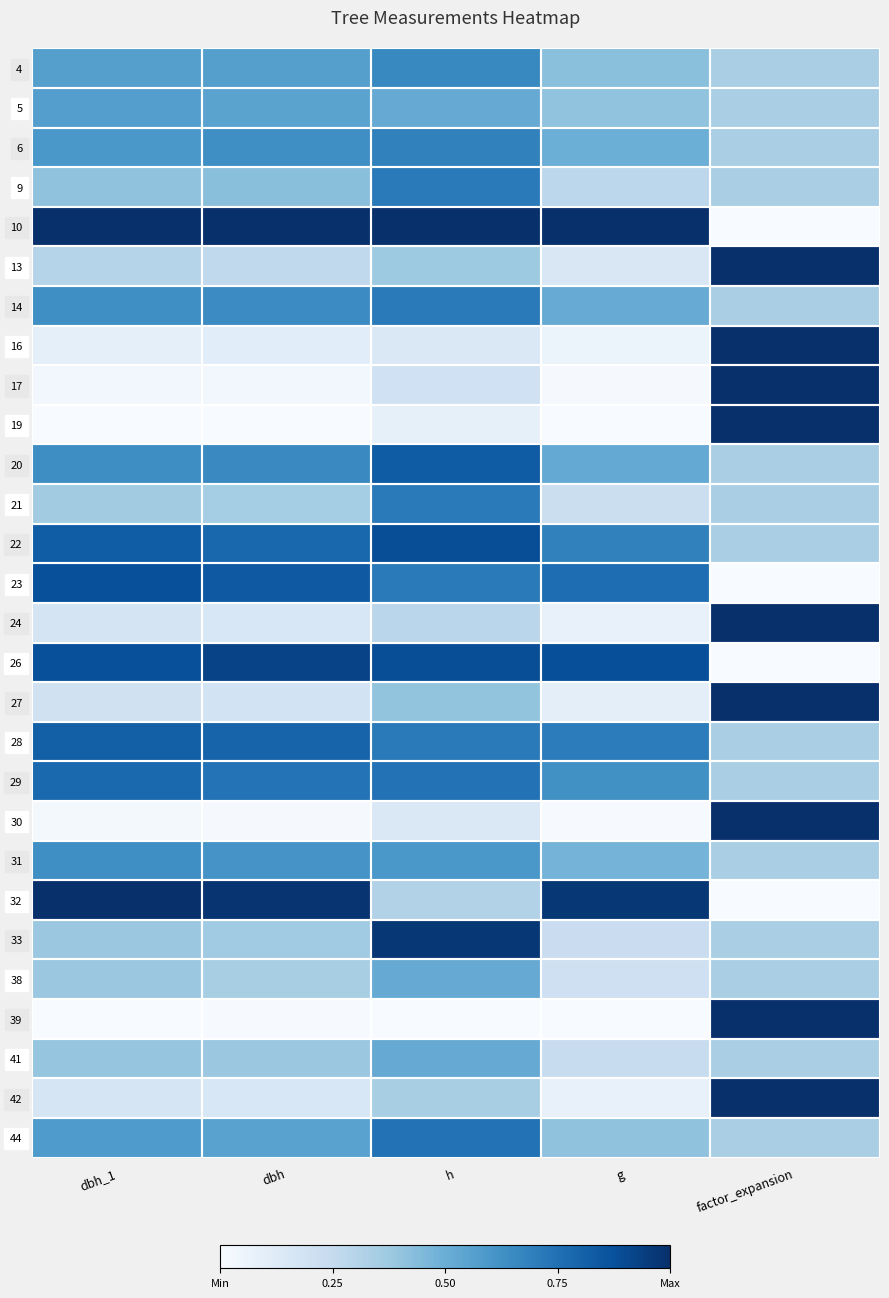

At which category is the sum across all series the highest?

h